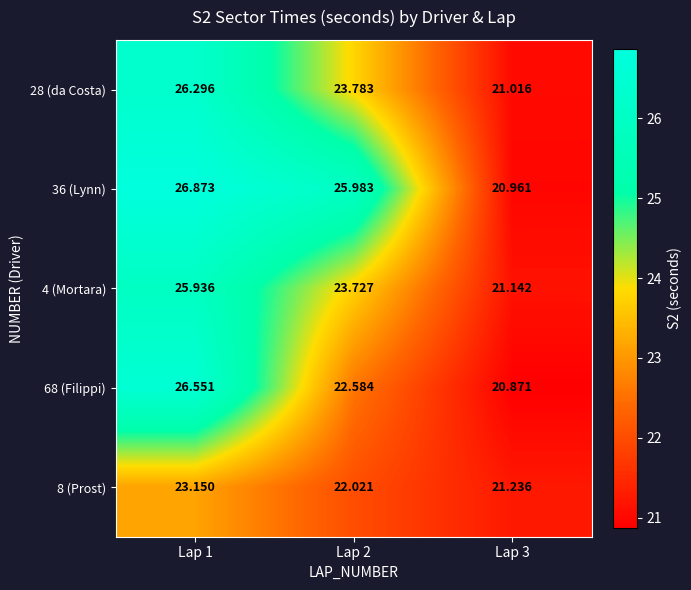

Which series has the largest total across all categories?

36 (Lynn)